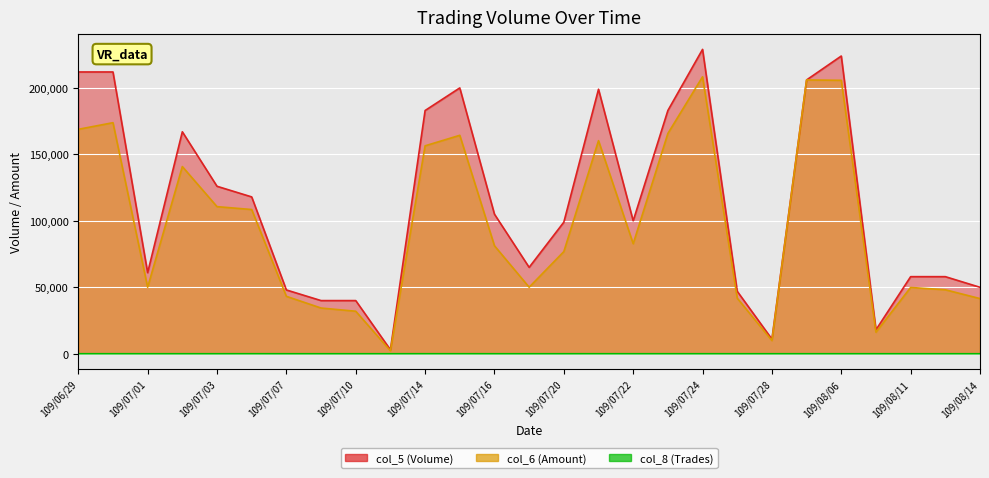

At which category does col_5 (Volume) reach its first local peak?

109/07/02